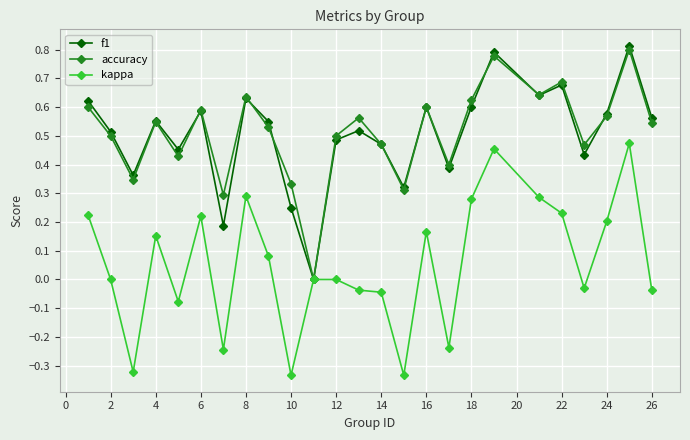

In accuracy, how many points are higher than both neighbors (excluding endpoints)?

8